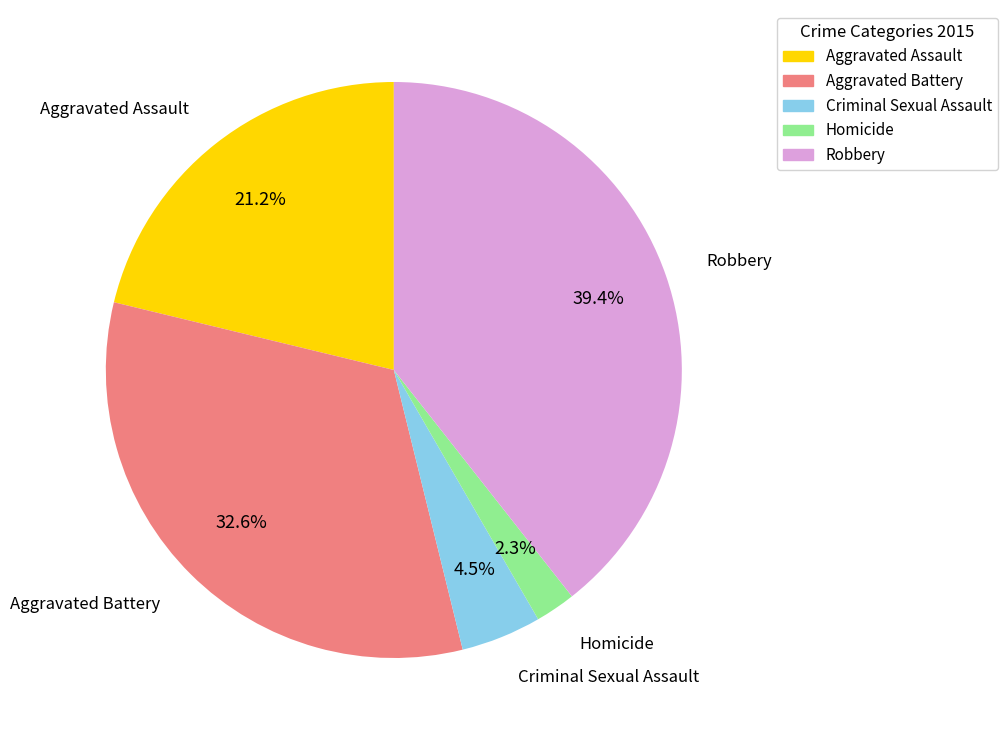

To the nearest percent, what is the difference between the Homicide and Aggravated Assault slice percentages?

19%